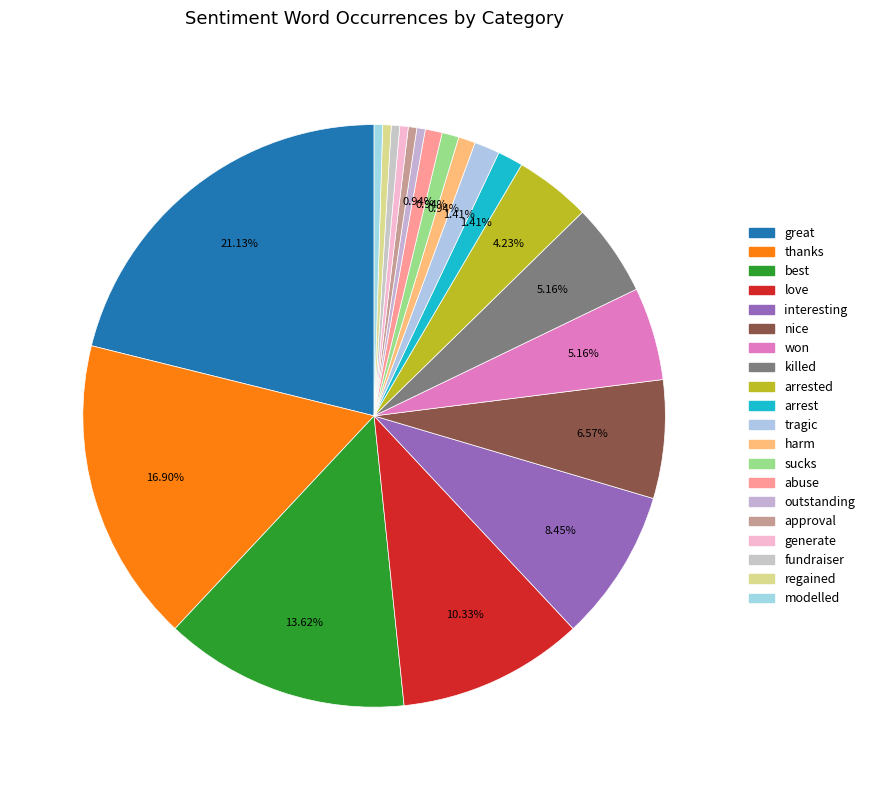

Count the number of slices in the pie.

20